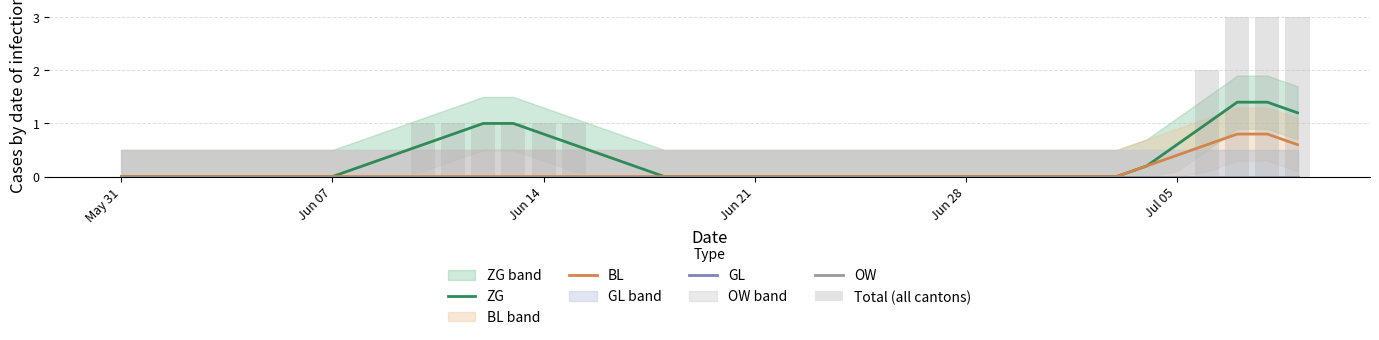

How many series are shown in this chart?

5